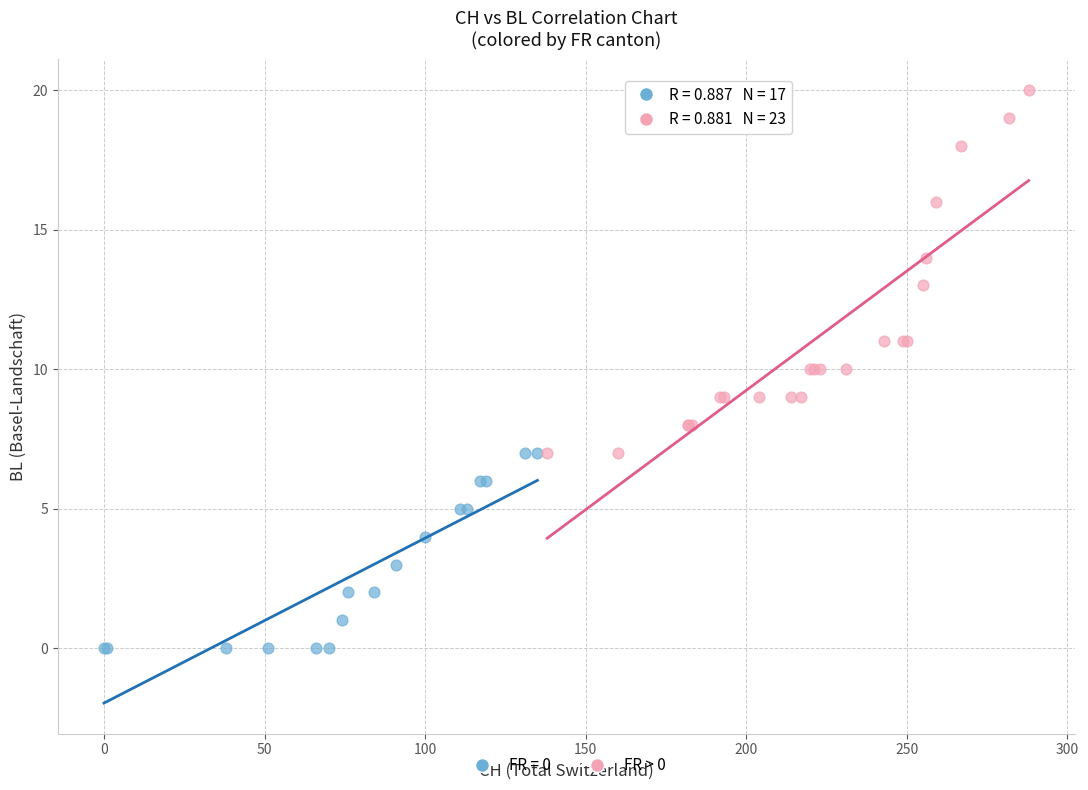

Which series contains the lowest Y value?

FR = 0